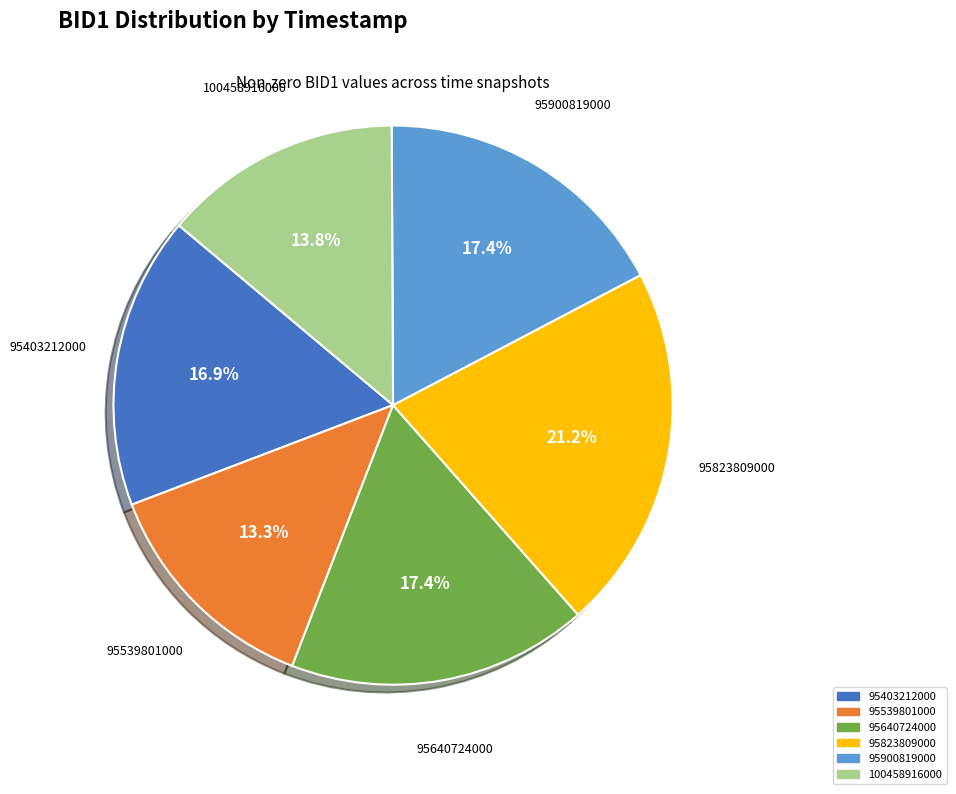

To the nearest percent, what is the difference between the largest and smallest slice percentages?

8%